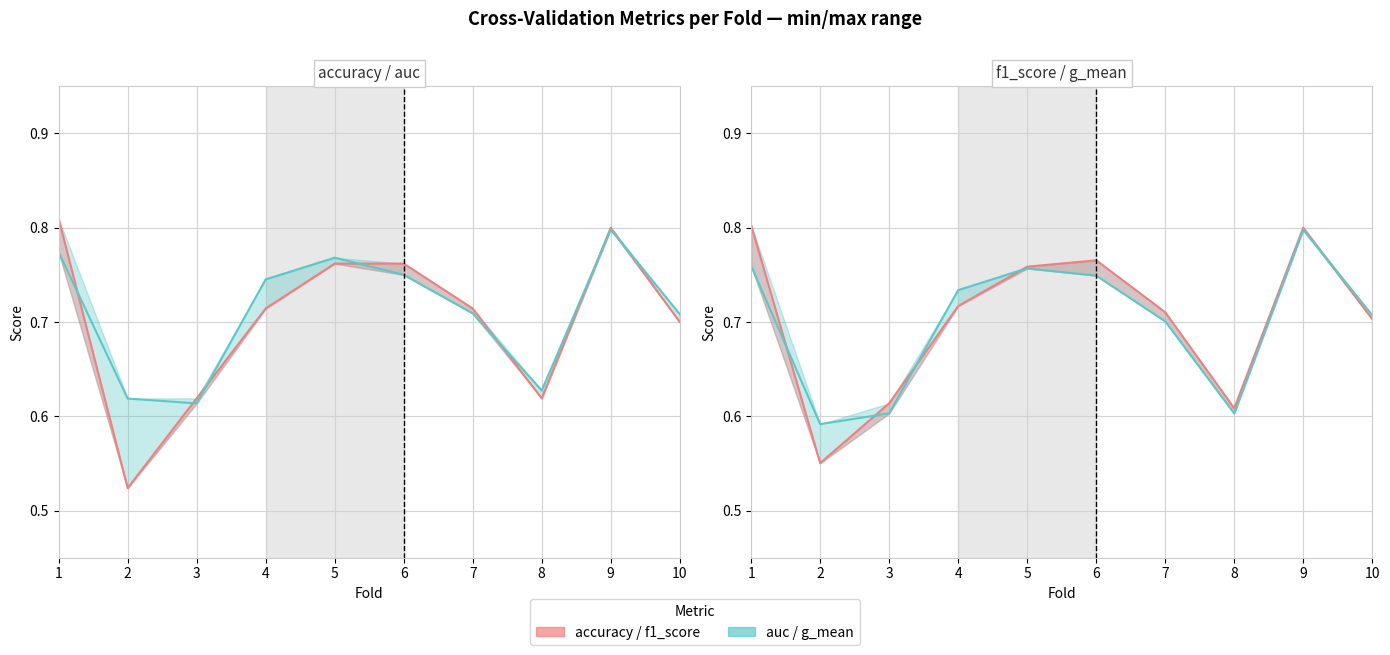

Is it true that f1_score equals 1.0 at 3?

False